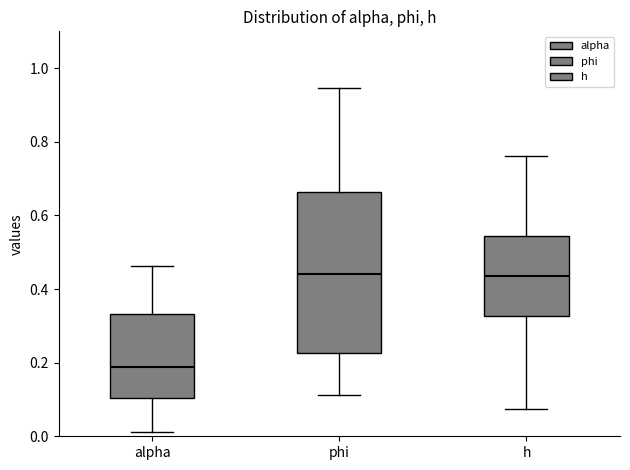

Reading left to right, read every box against the y-axis: the position of its median line, the range the box covers, and the ends of its whiskers. The values are not printed on the chart, so give them approximately, as read against the axis.

alpha: median 0.18, box 0.10 to 0.34, whiskers 0.02 to 0.46
phi: median 0.44, box 0.22 to 0.66, whiskers 0.12 to 0.94
h: median 0.44, box 0.32 to 0.54, whiskers 0.08 to 0.76